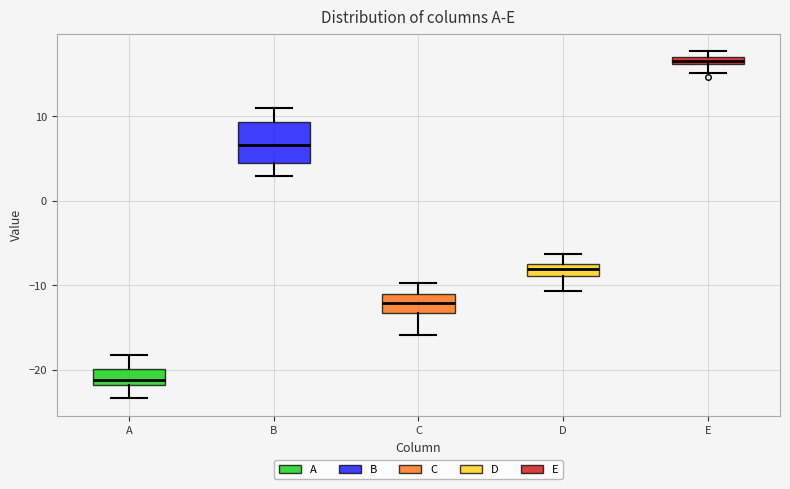

Which box's median line is the lowest?

A